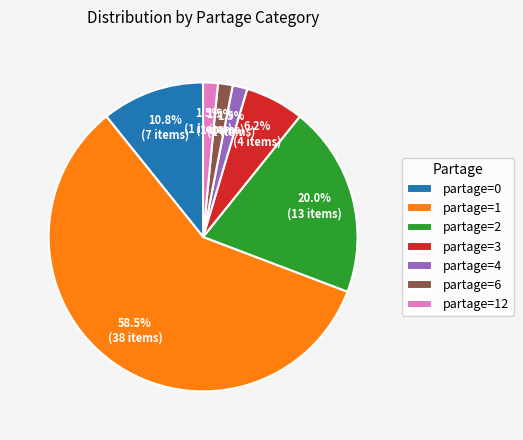

Combined, what portion of the pie is partage=2 and partage=3?

26.2%